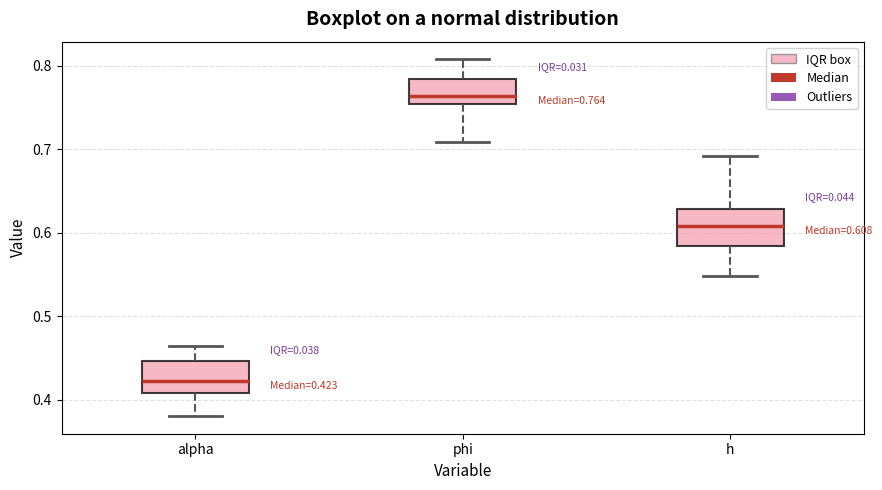

Which box's median line is the lowest?

alpha